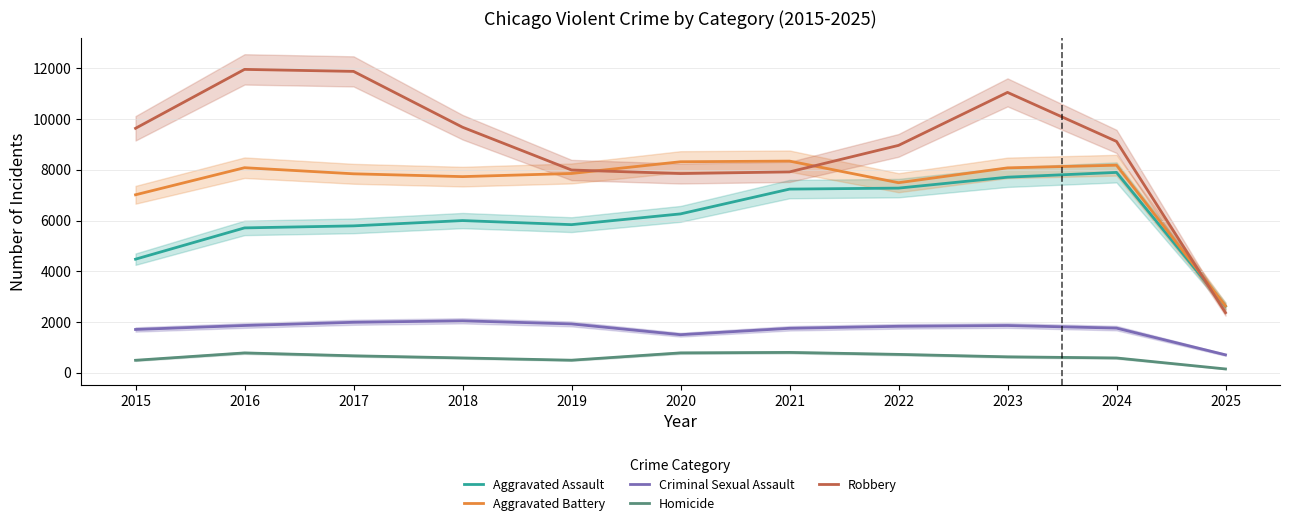

How many interior local valleys does the Criminal Sexual Assault series have?

1